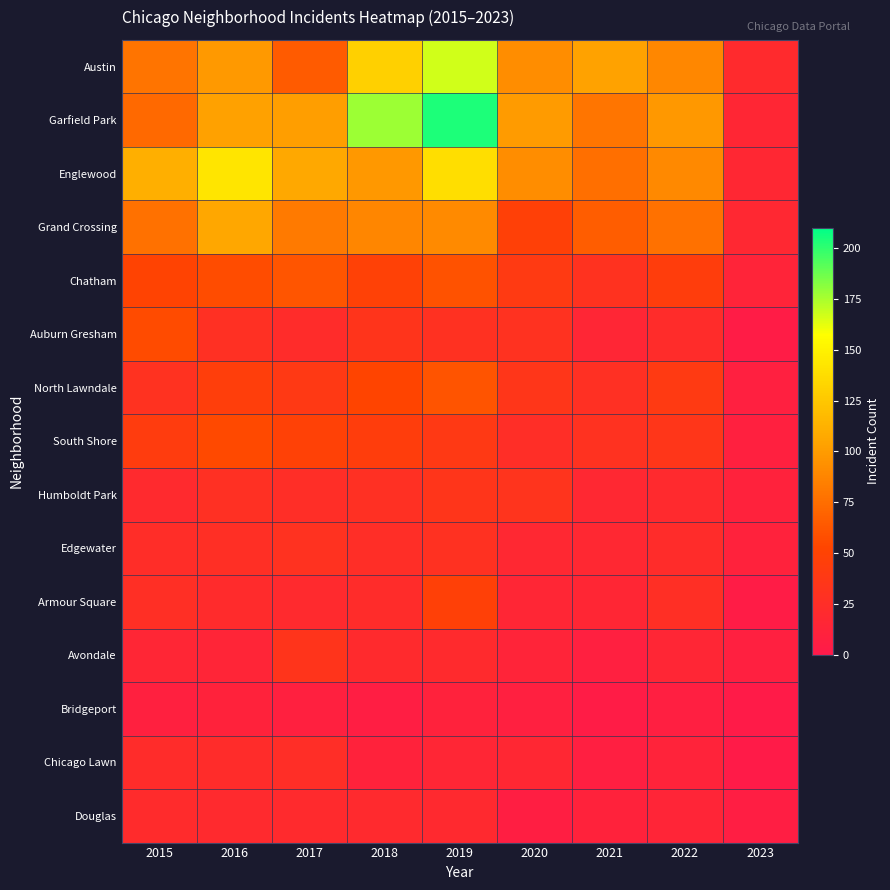

At 2017, list the series in order from largest to smallest.

Englewood, Garfield Park, Grand Crossing, Austin, Chatham, South Shore, North Lawndale, Avondale, Edgewater, Humboldt Park, Chicago Lawn, Auburn Gresham, Douglas, Armour Square, Bridgeport